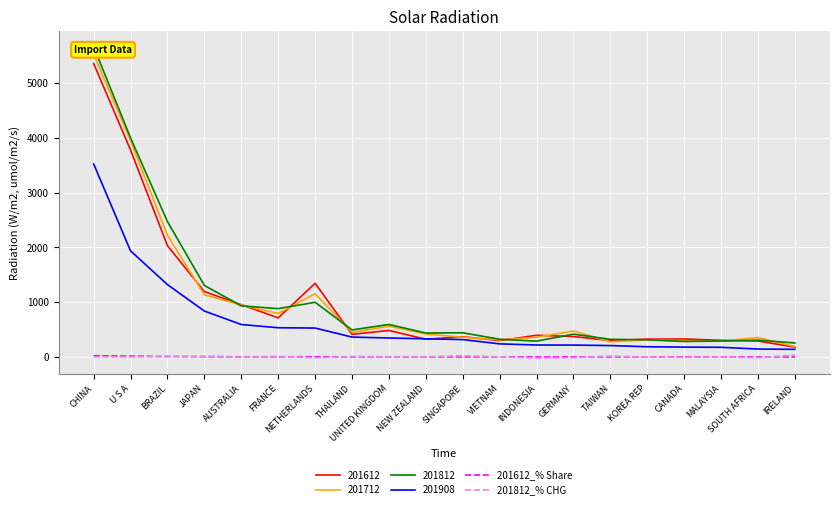

At which label is 201612_% Share closest to 12?

BRAZIL